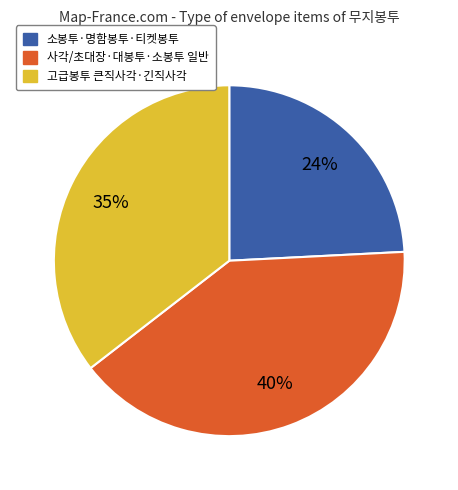

Combined, do 사각/초대장·대봉투·소봉투 일반 and 소봉투·명함봉투·티켓봉투 account for over 50%?

Yes